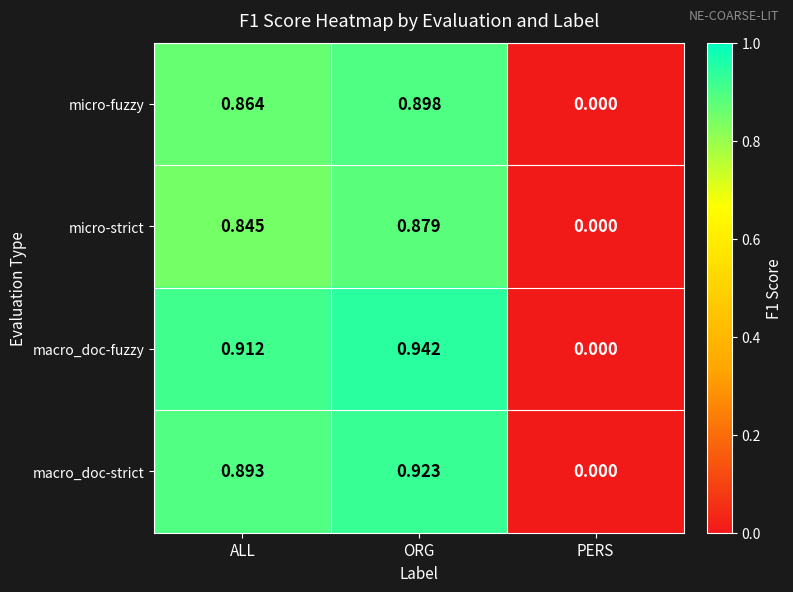

Which series has the largest range (max minus min)?

macro_doc-fuzzy